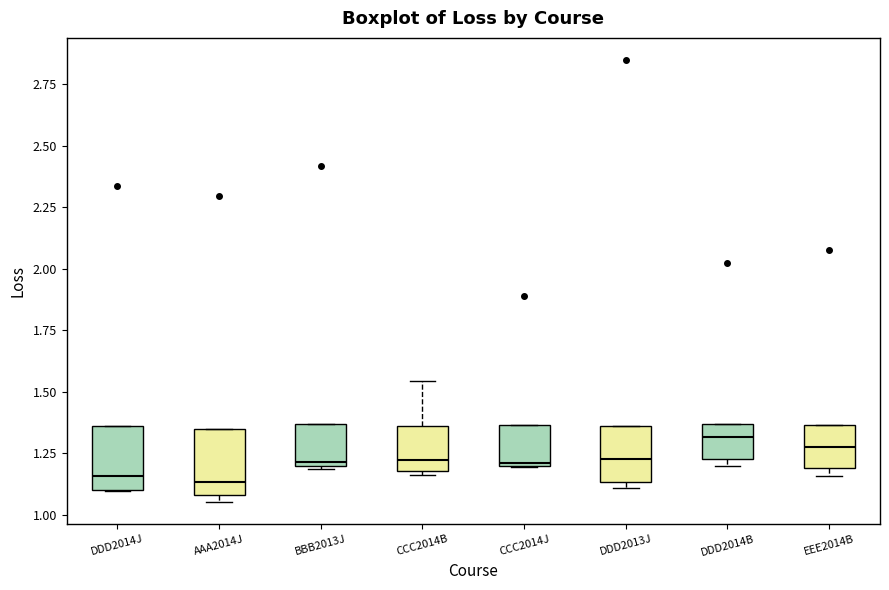

Reading left to right, read every box against the y-axis: the position of its median line, the range the box covers, and the ends of its whiskers. The values are not printed on the chart, so give them approximately, as read against the axis.

DDD2014J: median 1.15, box 1.10 to 1.35, whiskers 1.10 to 1.35
AAA2014J: median 1.15, box 1.10 to 1.35, whiskers 1.05 to 1.35
BBB2013J: median 1.20 (just above the box's lower edge), box 1.20 to 1.35, whiskers 1.20 to 1.35
CCC2014B: median 1.20 (just above the box's lower edge), box 1.20 to 1.35, whiskers 1.15 to 1.55
CCC2014J: median 1.20, box 1.20 to 1.35, whiskers 1.20 to 1.35
DDD2013J: median 1.25, box 1.15 to 1.35, whiskers 1.10 to 1.35
DDD2014B: median 1.30, box 1.25 to 1.35, whiskers 1.20 to 1.35
EEE2014B: median 1.30, box 1.20 to 1.35, whiskers 1.15 to 1.35